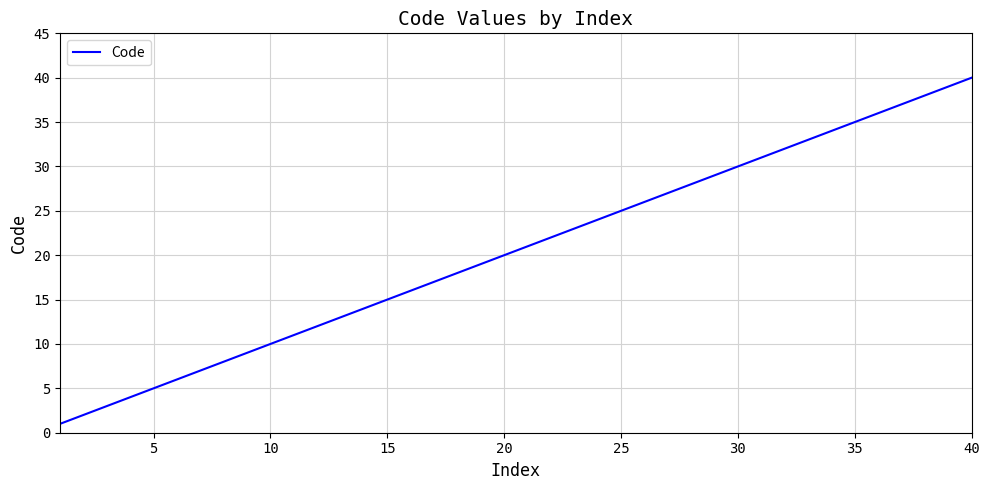

What is the difference between the maximum and minimum values?

39